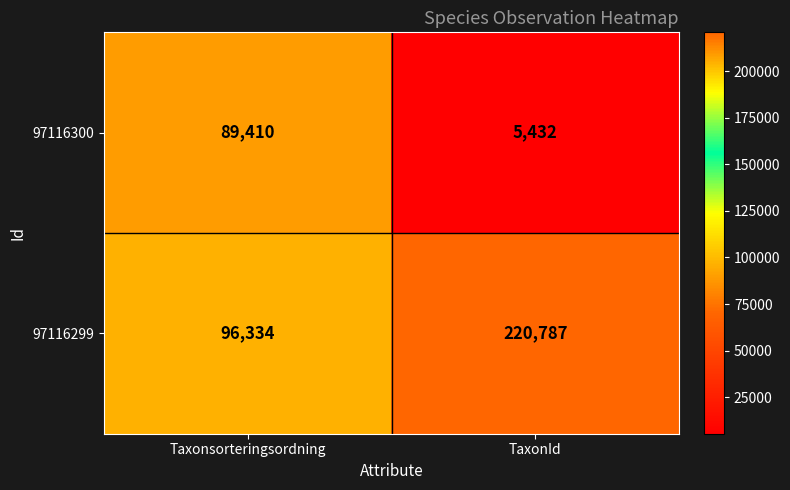

The value of 97116300 at Taxonsorteringsordning is 89410. True or false?

True